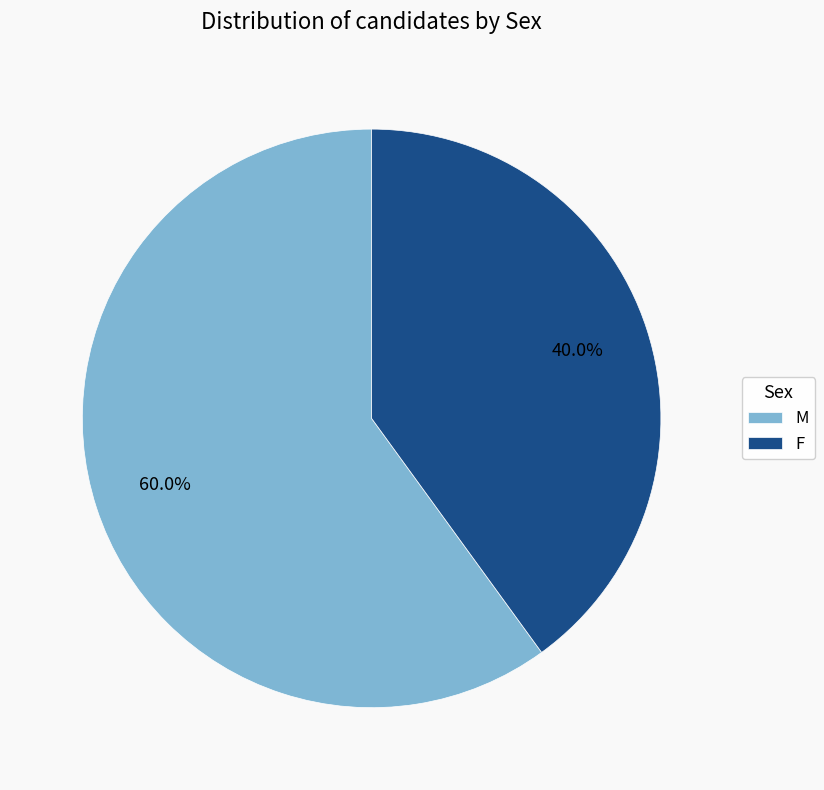

Which category has the biggest portion of the pie?

M